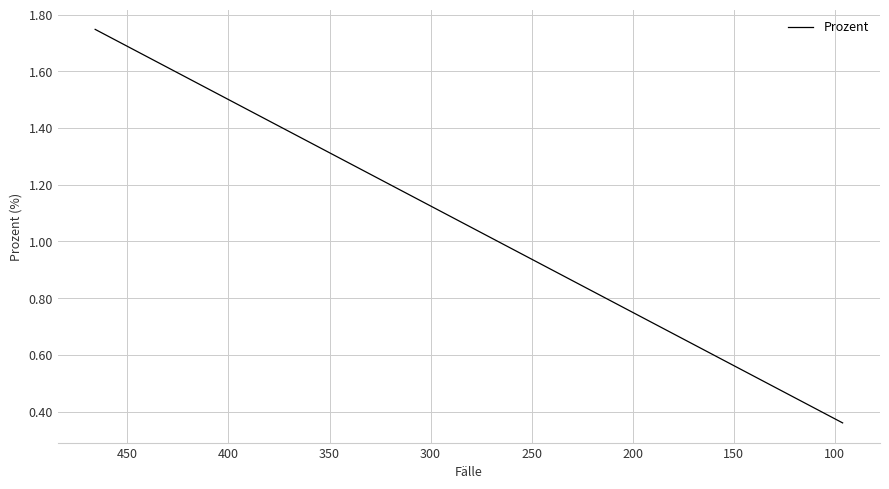

True or false: the data shows 0.1 at 29.

False